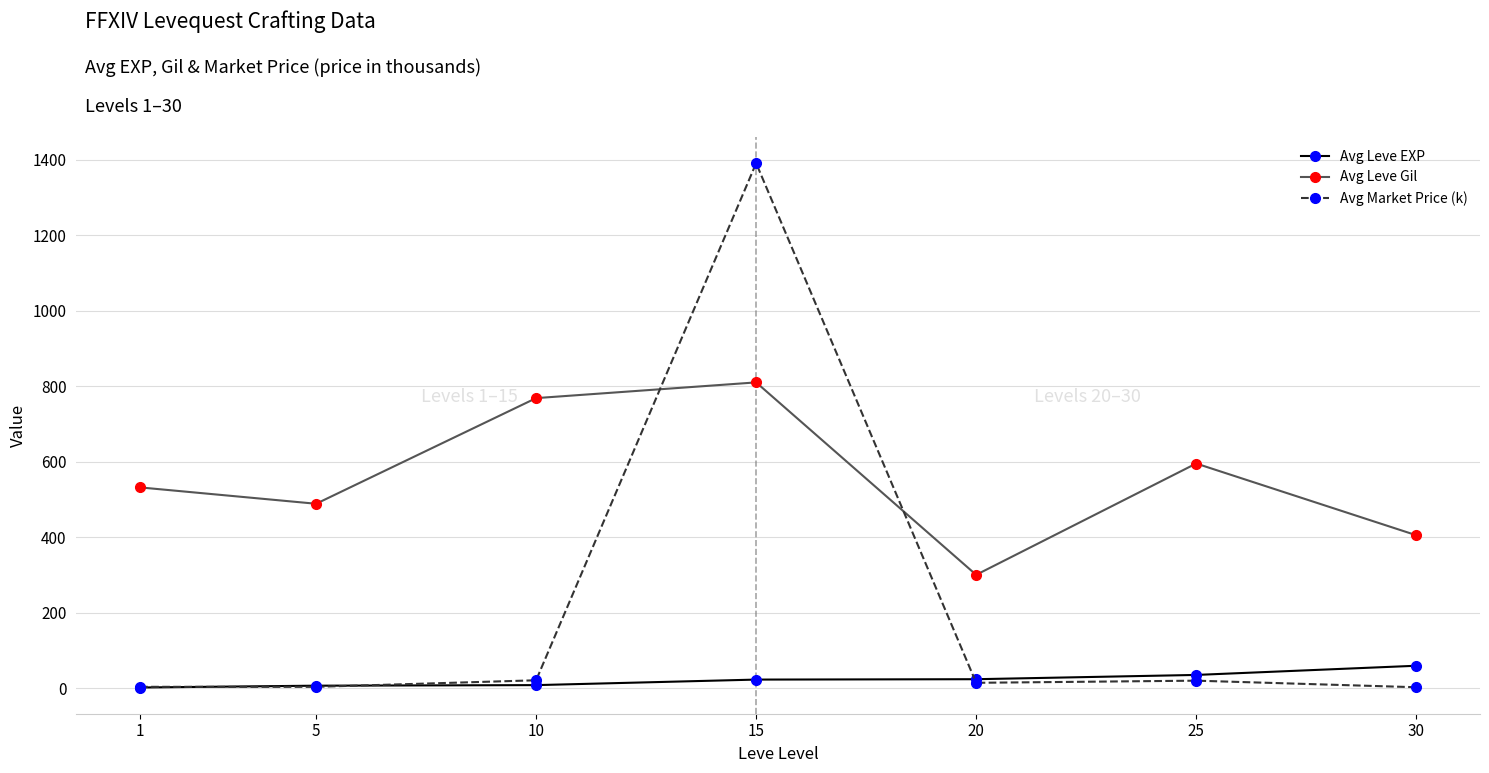

What is the average value of the Avg Market Price (k) series?

207.6